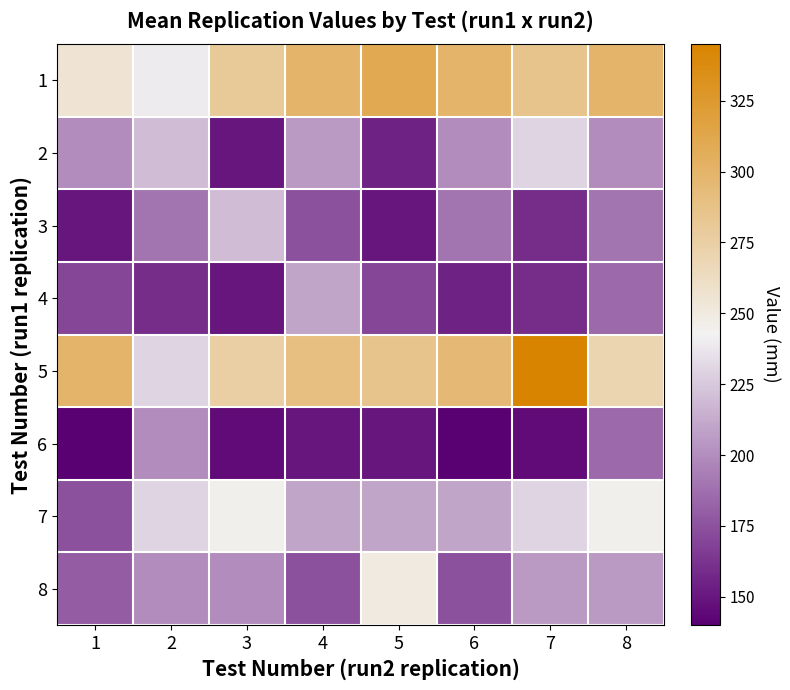

Reading left to right, extract all data points from this chart.

1: 1=255	2=240	3=280	4=300	5=310	6=300	7=285	8=300
2: 1=200	2=220	3=150	4=205	5=155	6=200	7=230	8=200
3: 1=150	2=190	3=220	4=175	5=150	6=190	7=160	8=190
4: 1=170	2=160	3=150	4=210	5=170	6=155	7=160	8=185
5: 1=300	2=230	3=275	4=290	5=285	6=295	7=345	8=270
6: 1=140	2=200	3=145	4=150	5=150	6=140	7=145	8=185
7: 1=175	2=230	3=245	4=210	5=210	6=210	7=230	8=245
8: 1=180	2=200	3=200	4=175	5=250	6=175	7=205	8=205